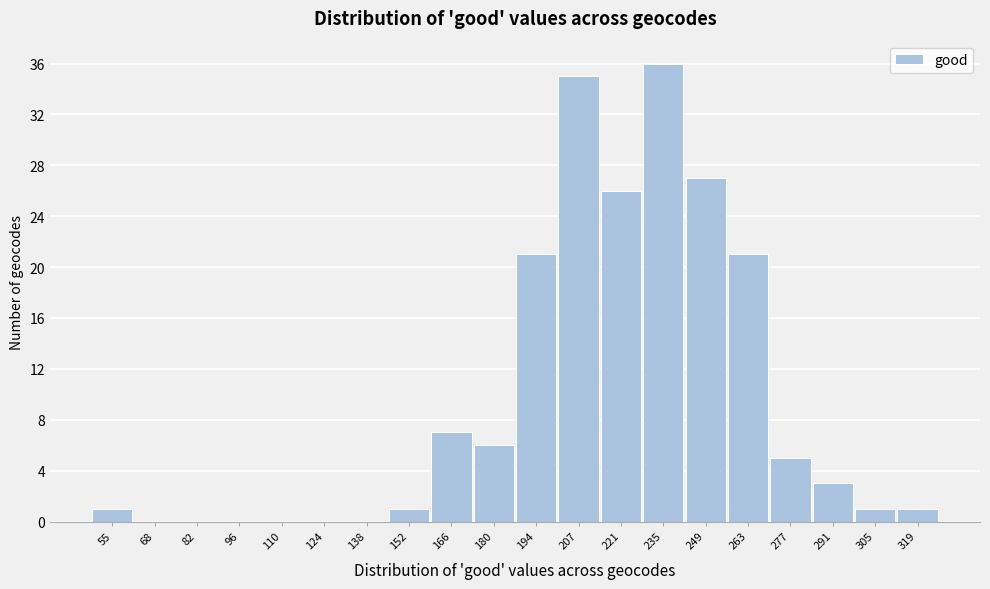

Reading right to left, list all the values displayed in this chart.

319=1	305=1	291=3	277=5	263=21	249=27	235=36	221=26	207=35	194=21	180=6	166=7	152=1	138=0	124=0	110=0	96=0	82=0	68=0	55=1